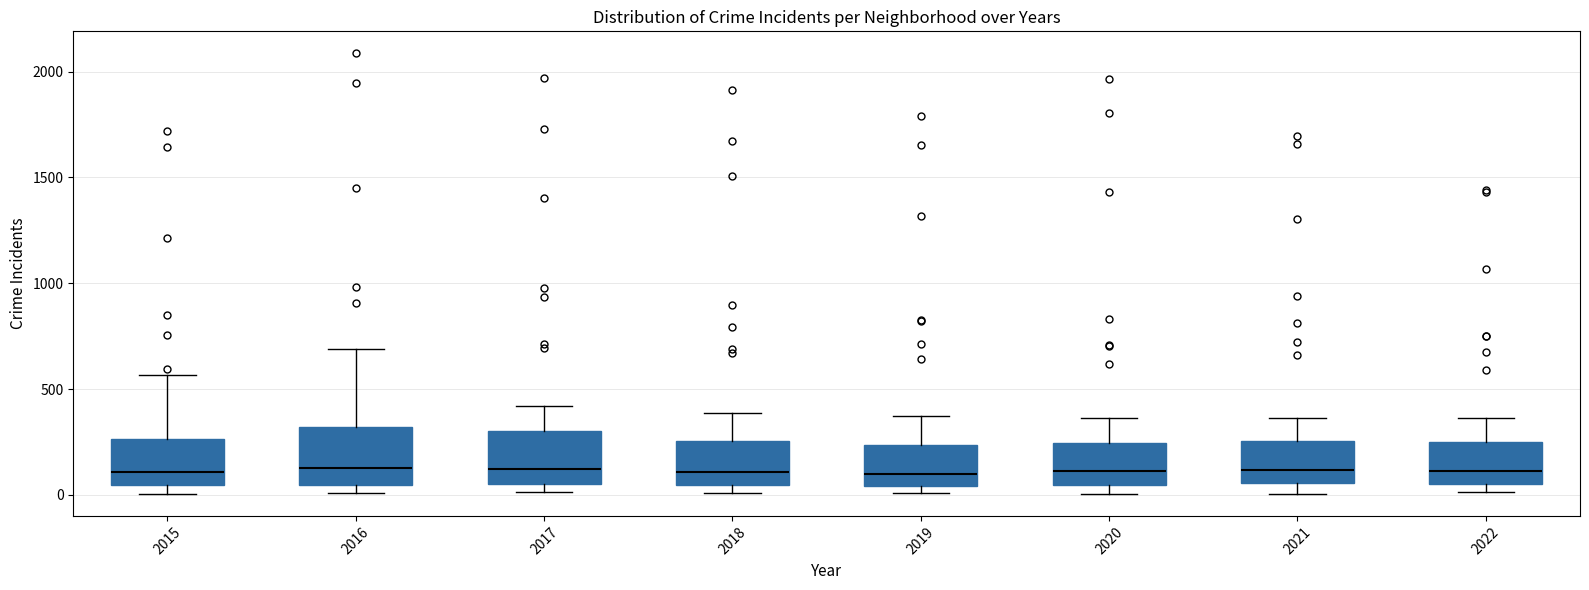

Reading left to right, read every box against the y-axis: the position of its median line, the range the box covers, and the ends of its whiskers. The values are not printed on the chart, so give them approximately, as read against the axis.

2015: median 100, box 50 to 250, whiskers 0 to 550
2016: median 150, box 50 to 300, whiskers 0 to 700
2017: median 100, box 50 to 300, whiskers 0 to 400
2018: median 100, box 50 to 250, whiskers 0 to 400
2019: median 100, box 50 to 250, whiskers 0 to 400
2020: median 100, box 50 to 250, whiskers 0 to 350
2021: median 100, box 50 to 250, whiskers 0 to 350
2022: median 100, box 50 to 250, whiskers 0 to 350